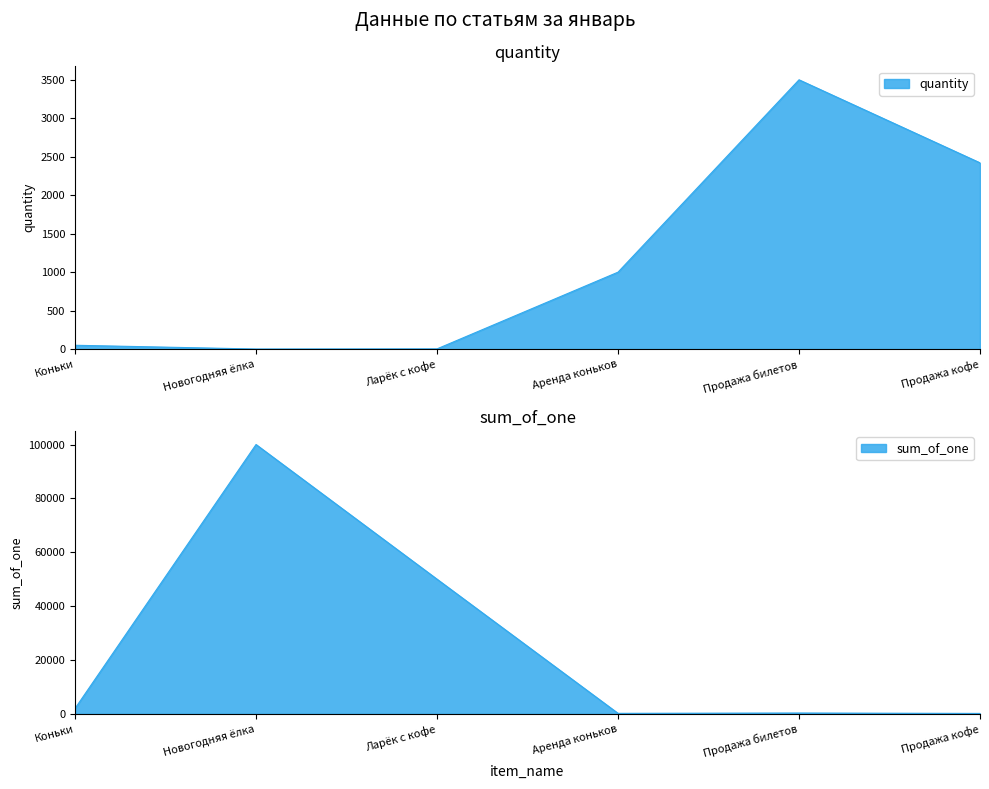

True or false: sum_of_one and quantity cross at least once.

True